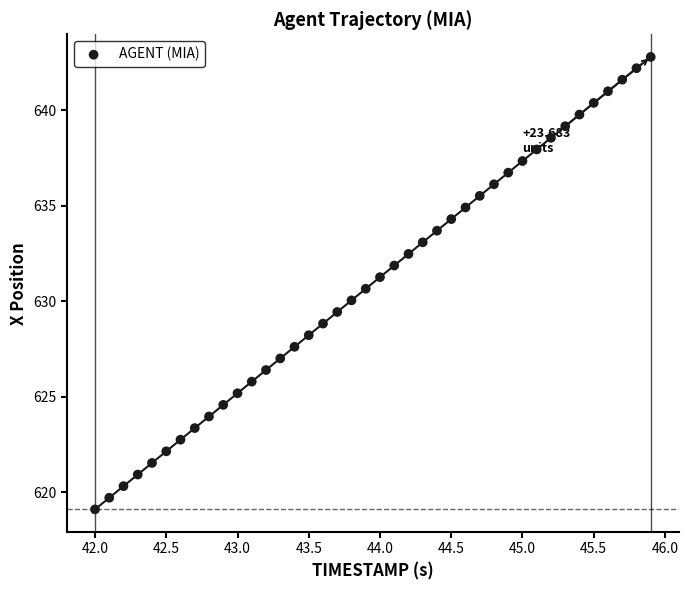

What is the range of X values (max minus min)?

3.9